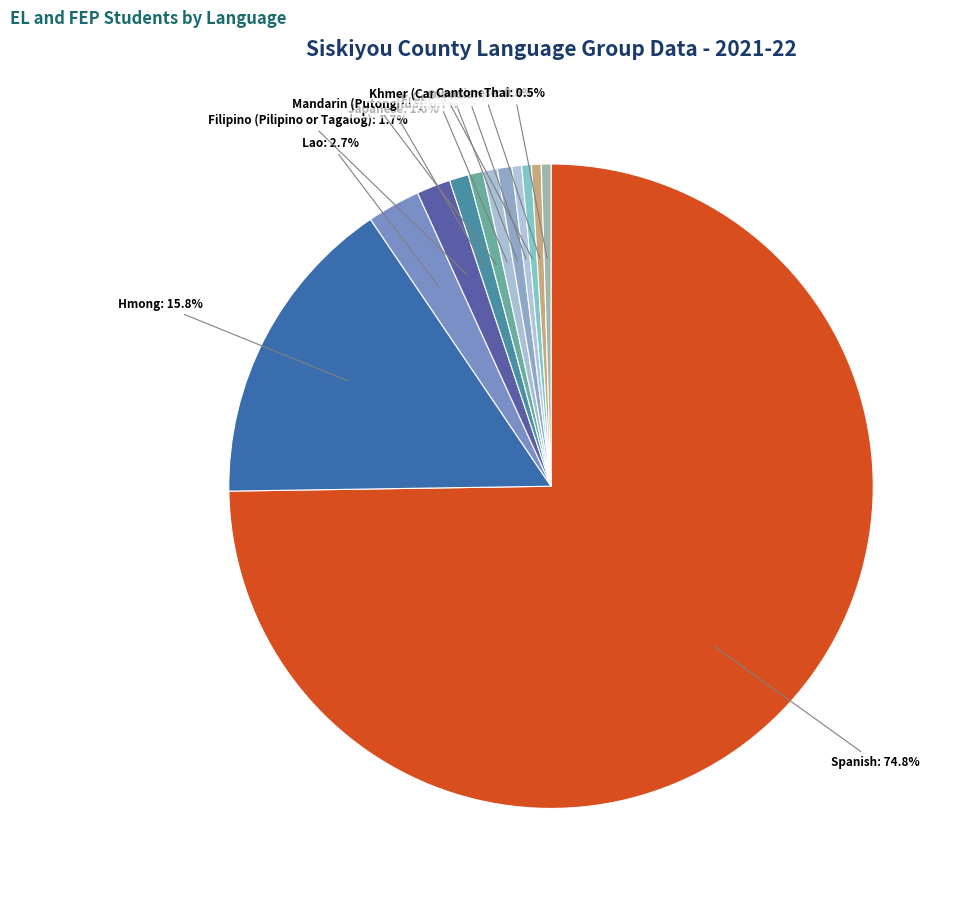

Is the sum of Japanese and Gujarati greater than half?

No